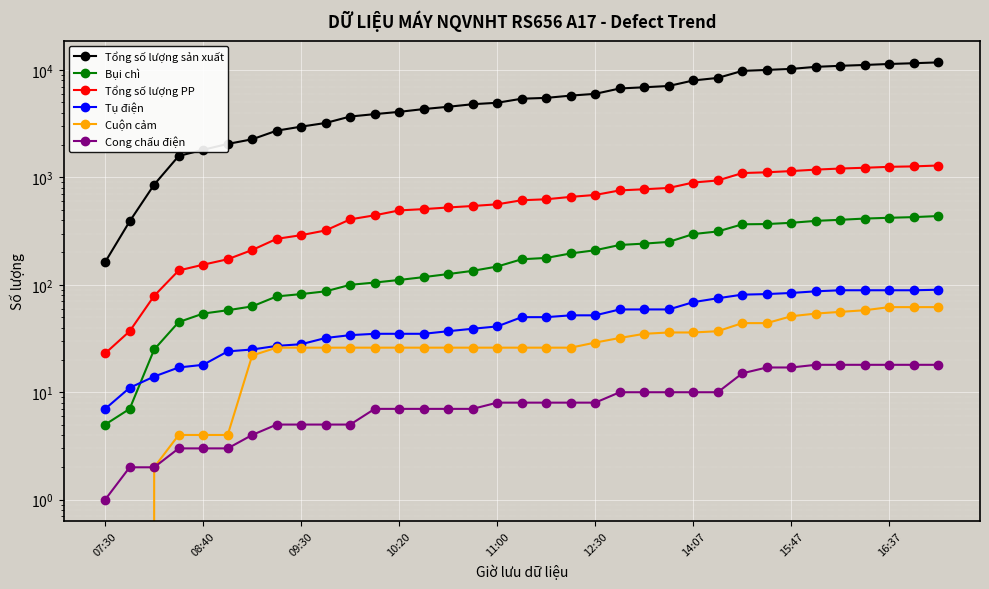

The value of Cong chấu điện at 29 is 10. True or false?

False